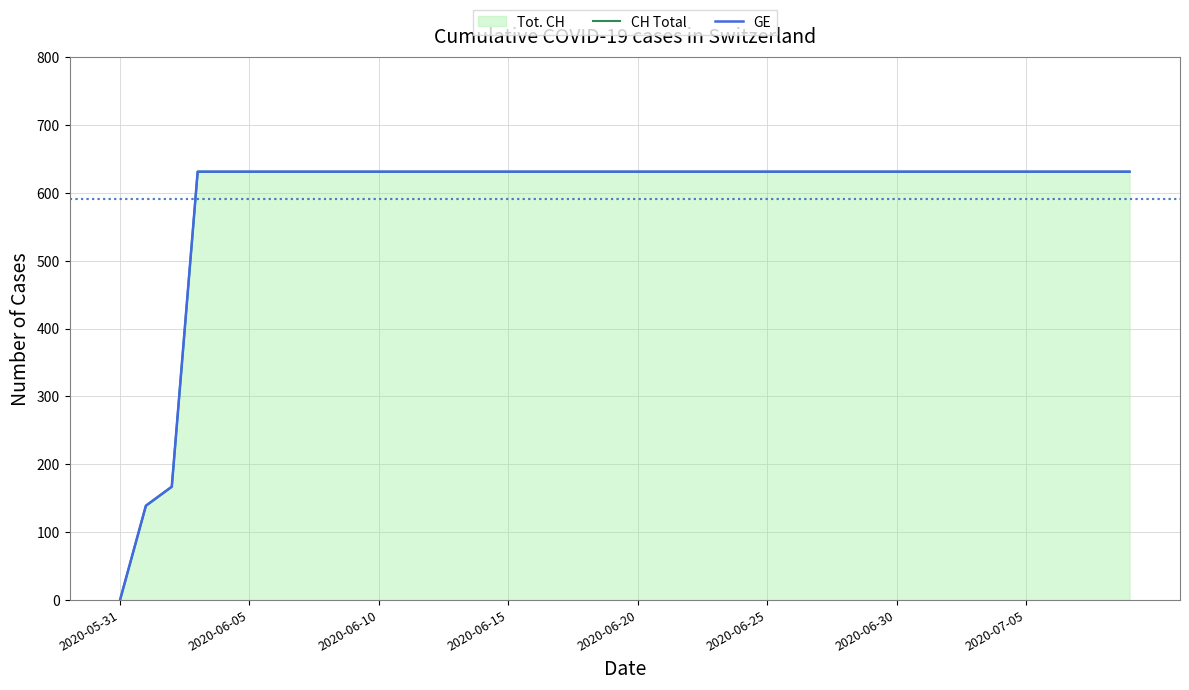

At how many categories does at least one series exceed 86?

39